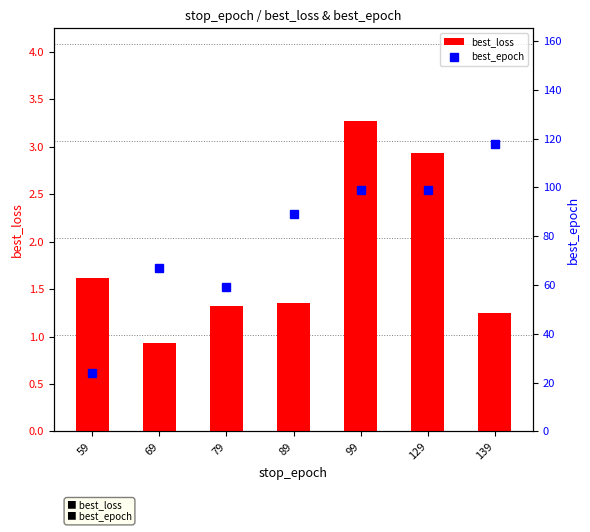

List the series in order of their peak value, highest first.

best_epoch, best_loss